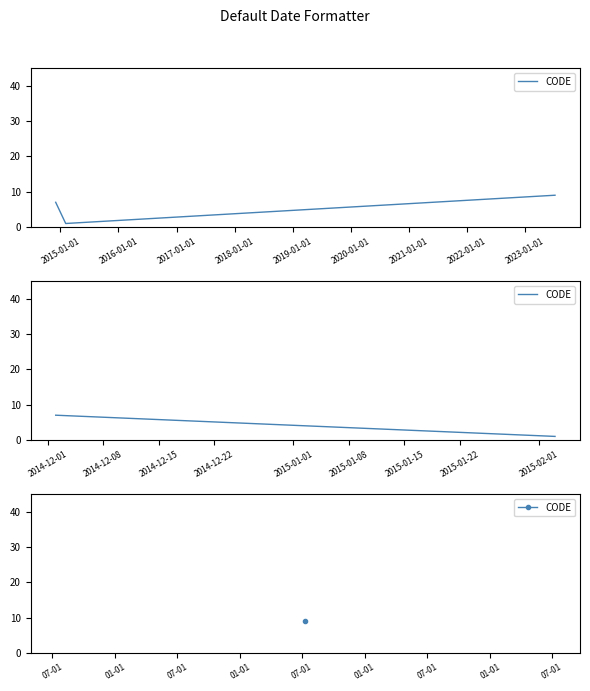

What is the smallest value displayed?

1